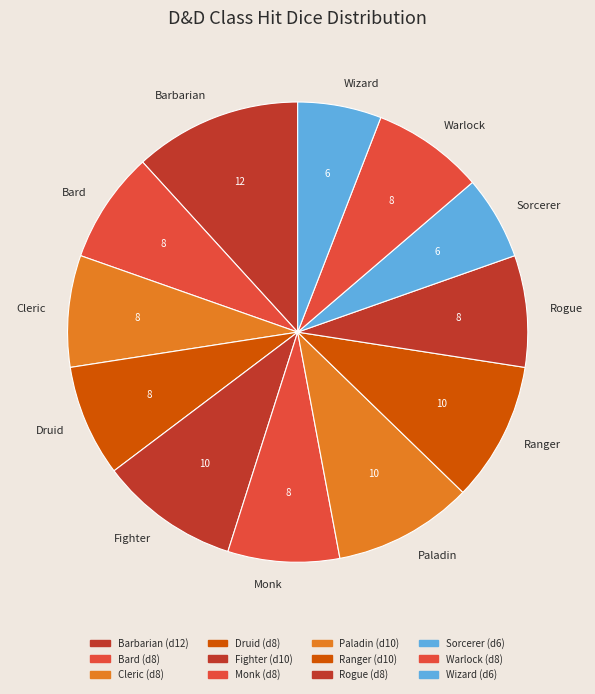

How many segments does this pie chart have?

12